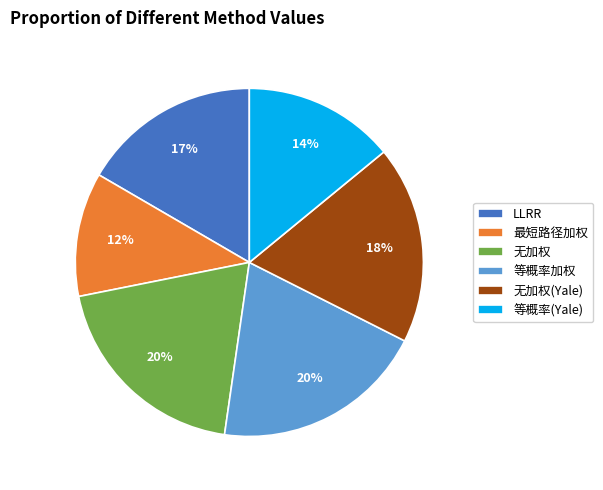

Is the sum of 无加权 and 等概率加权 greater than half?

No